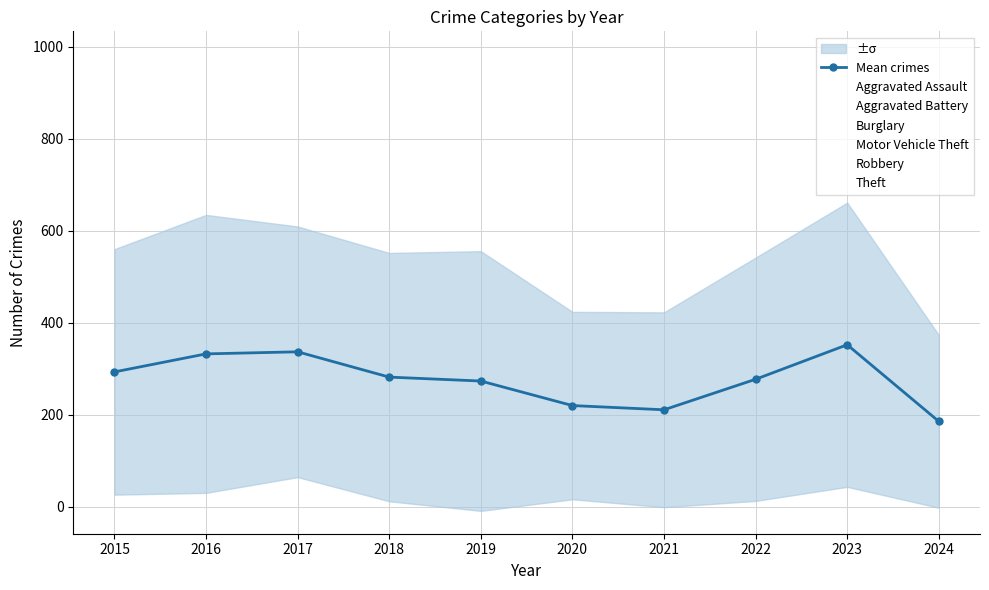

At which category does Theft reach its first local peak?

2016